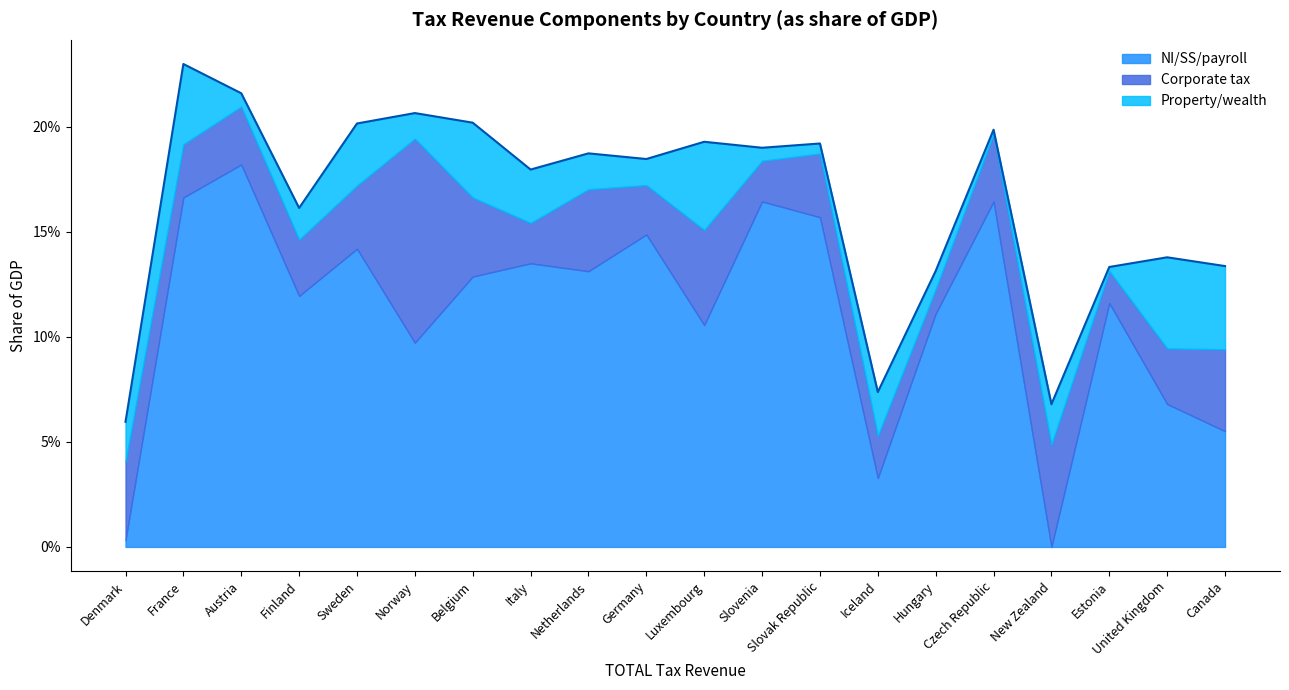

Which label corresponds to the smallest value in the chart?

New Zealand